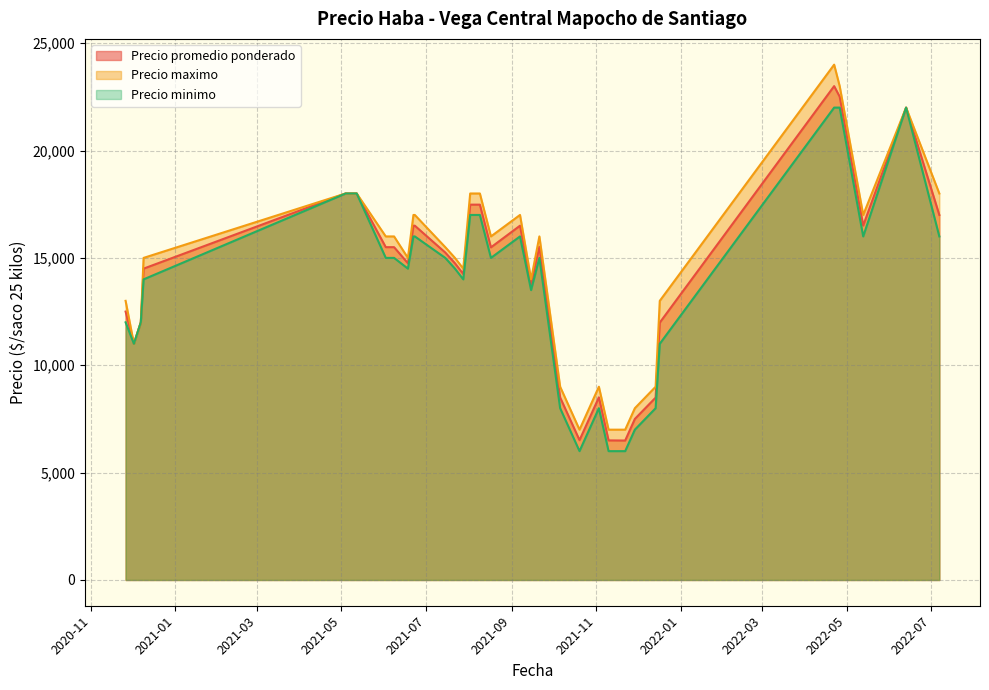

What is the highest value of the Precio promedio ponderado series?

23000